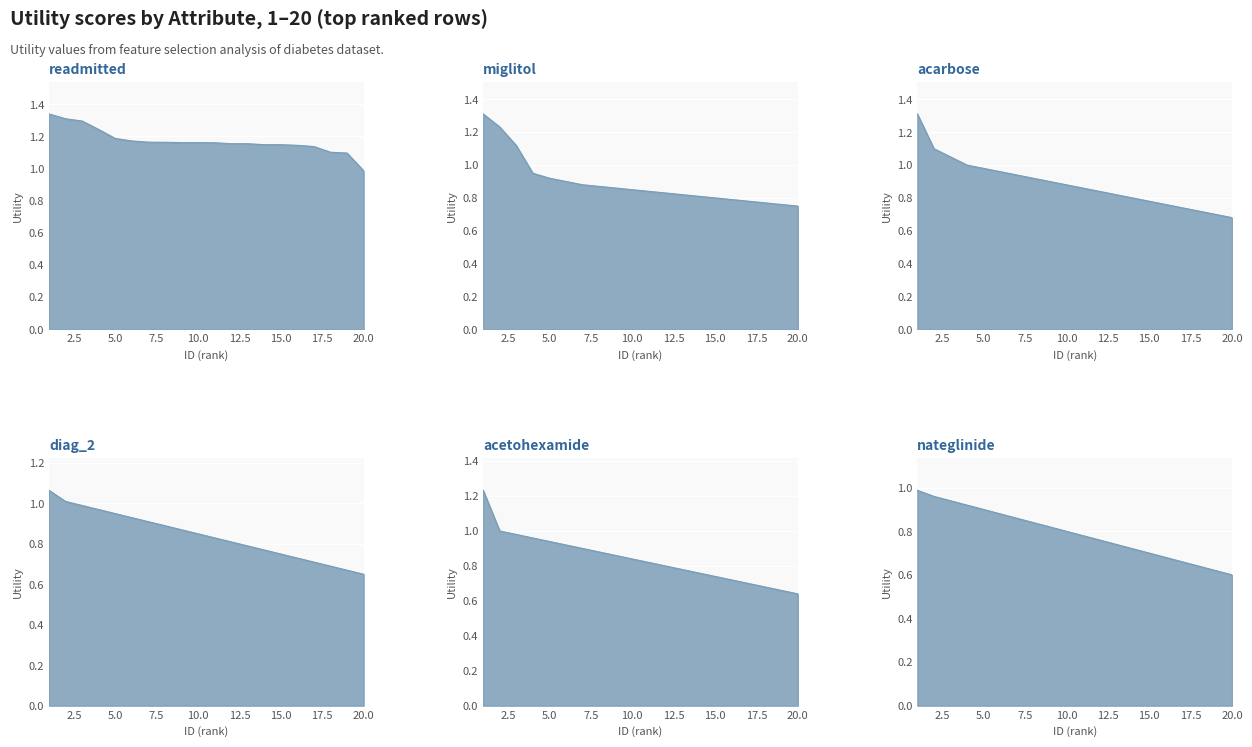

True or false: diag_2 and nateglinide cross at least once.

False